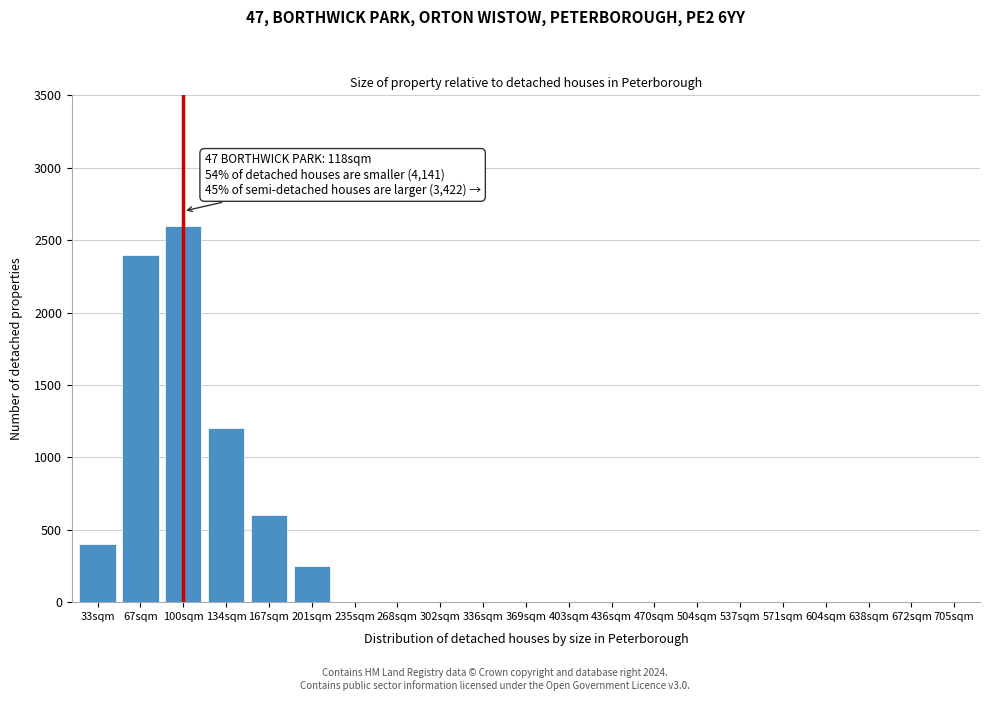

Reading right to left, list all the values displayed in this chart.

705sqm=0	672sqm=0	638sqm=0	604sqm=0	571sqm=0	537sqm=0	504sqm=0	470sqm=0	436sqm=0	403sqm=0	369sqm=0	336sqm=0	302sqm=0	268sqm=0	235sqm=0	201sqm=250	167sqm=600	134sqm=1200	100sqm=2600	67sqm=2400	33sqm=400